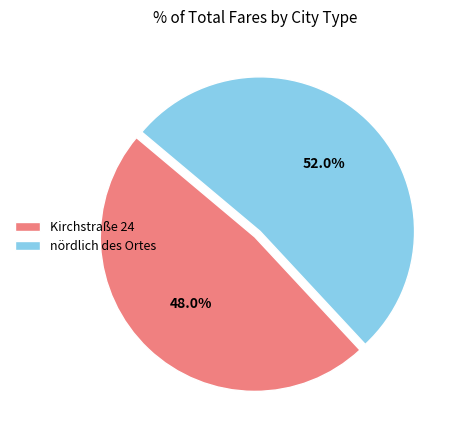

To the nearest percent, what is the combined percentage of nördlich des Ortes and Kirchstraße 24?

100%